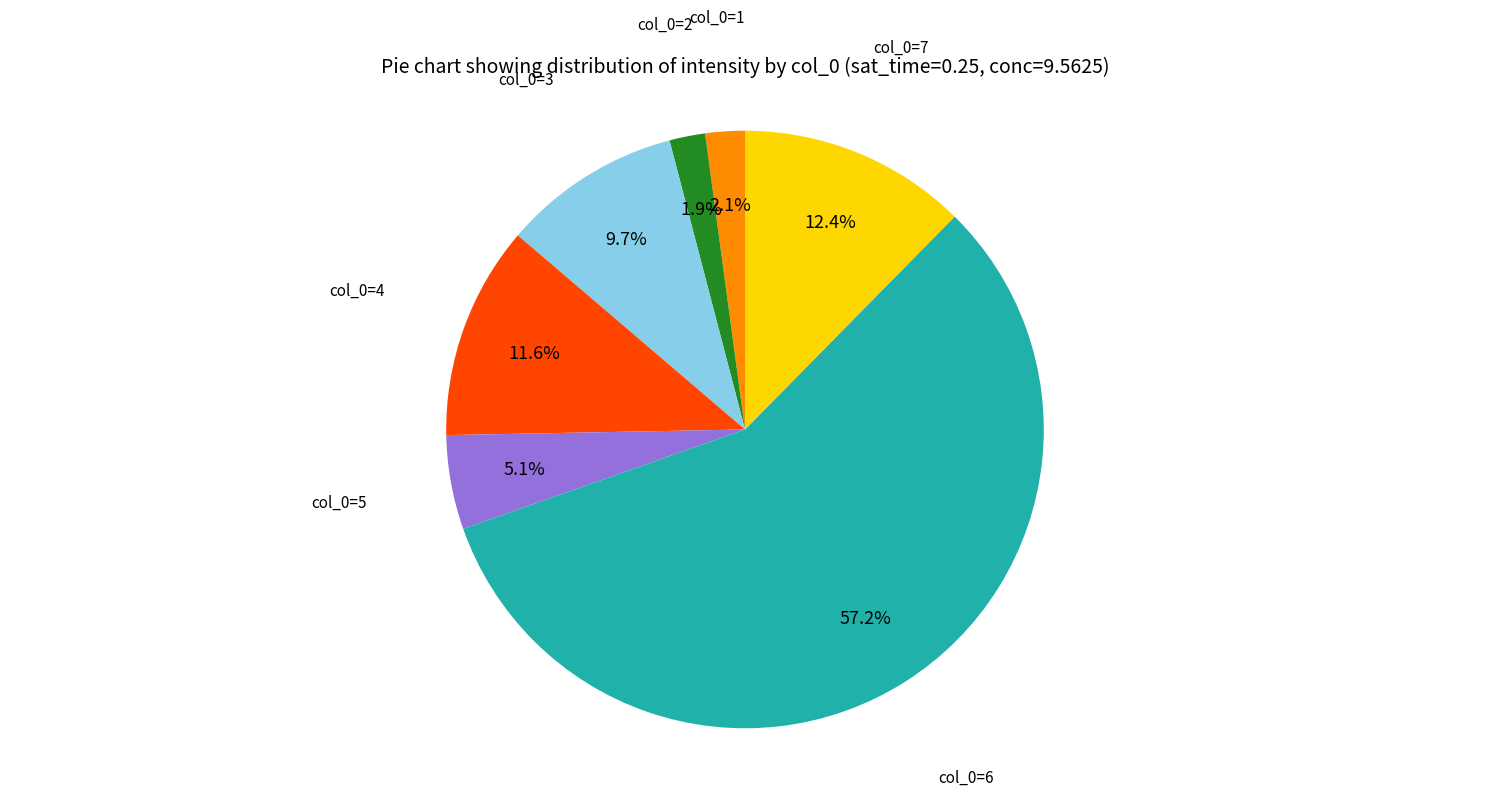

Which category has the biggest portion of the pie?

col_0=6